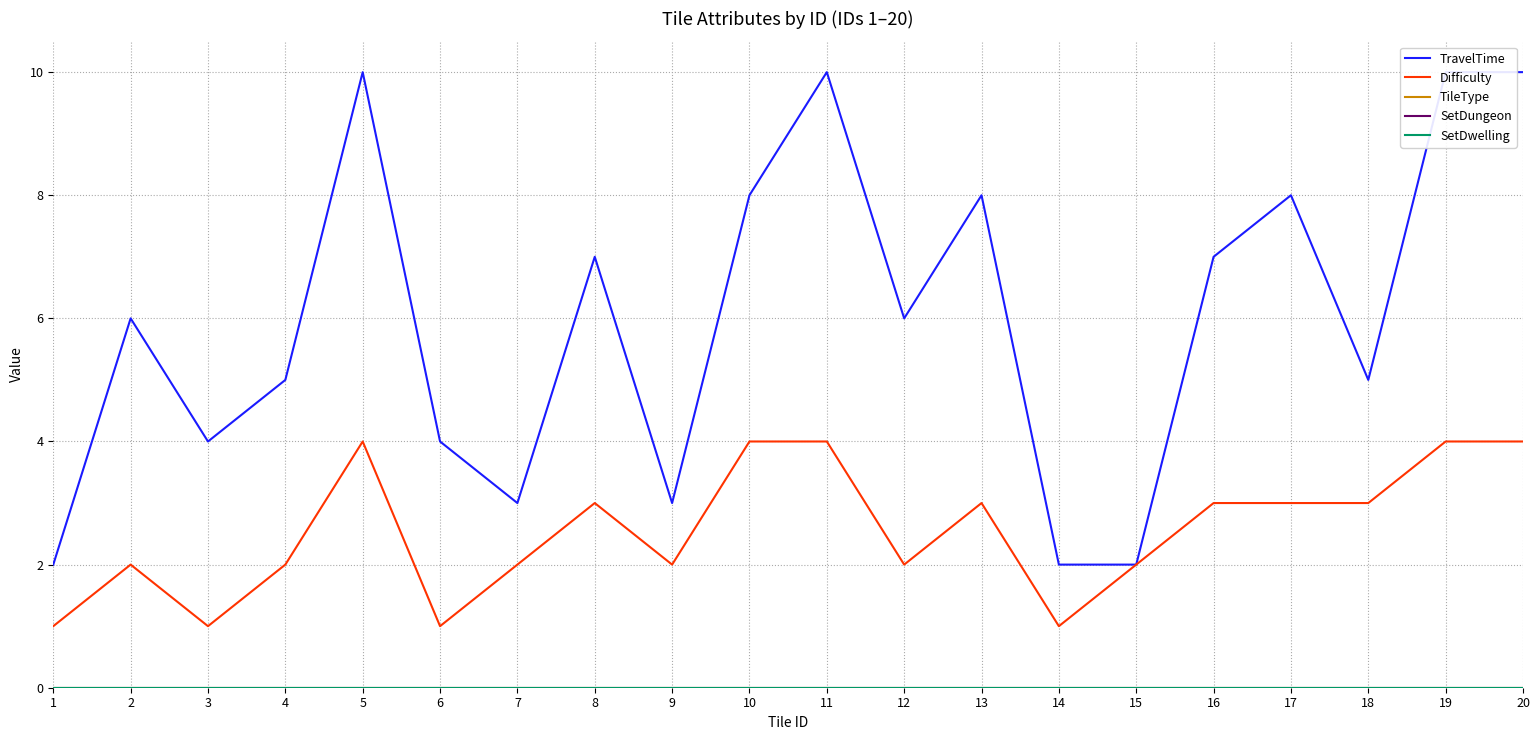

What is the minimum value for Difficulty?

1